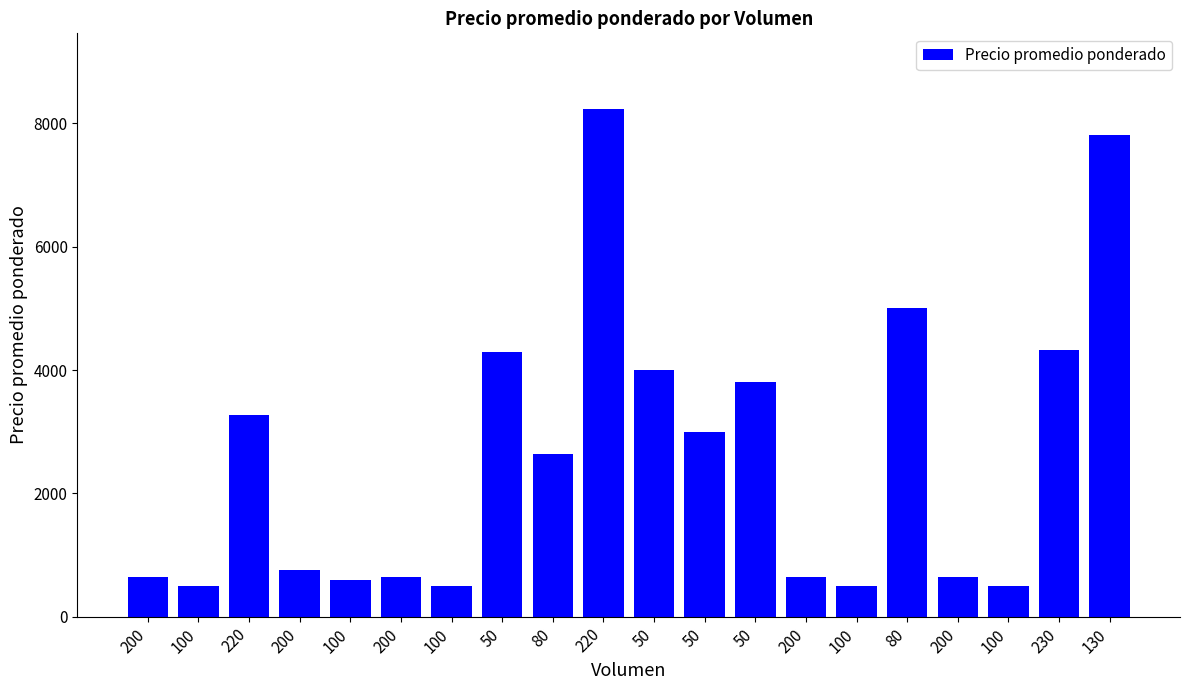

Is it true that the value at 100 is 500?

True